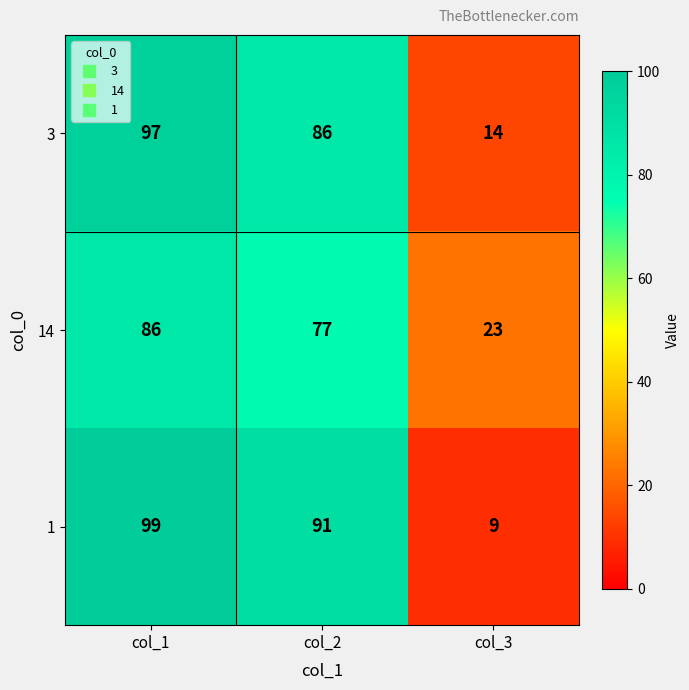

Is it true that 1 equals 3 at col_3?

False